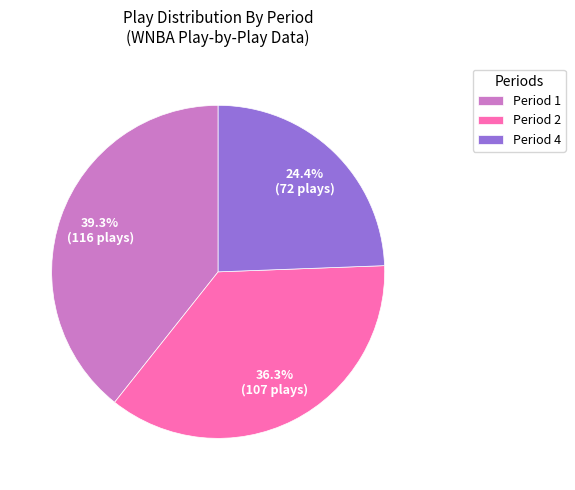

To the nearest percent, what is the difference between the largest and smallest slice percentages?

15%